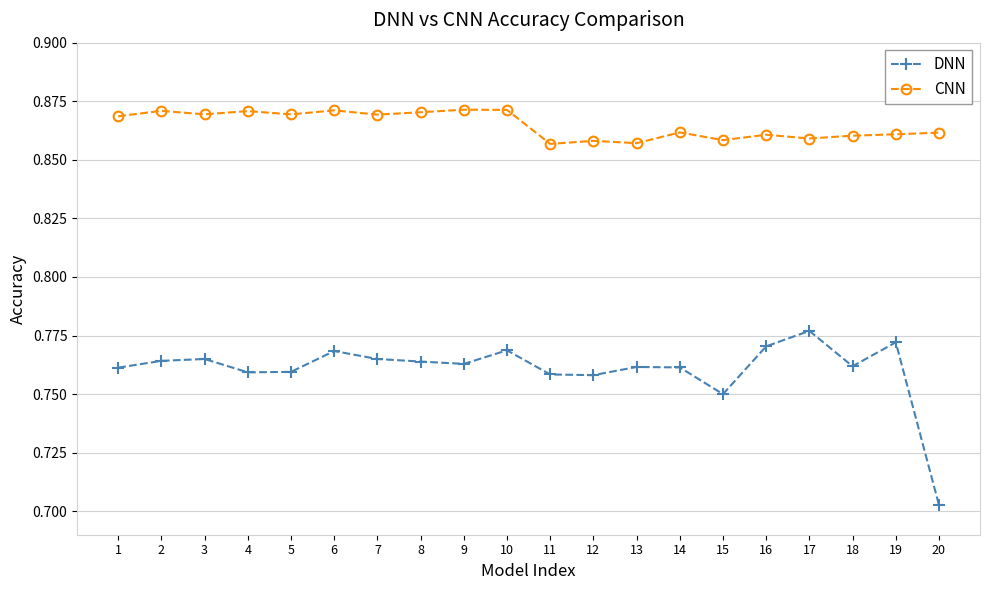

How many CNN values are between 0 and 1?

20